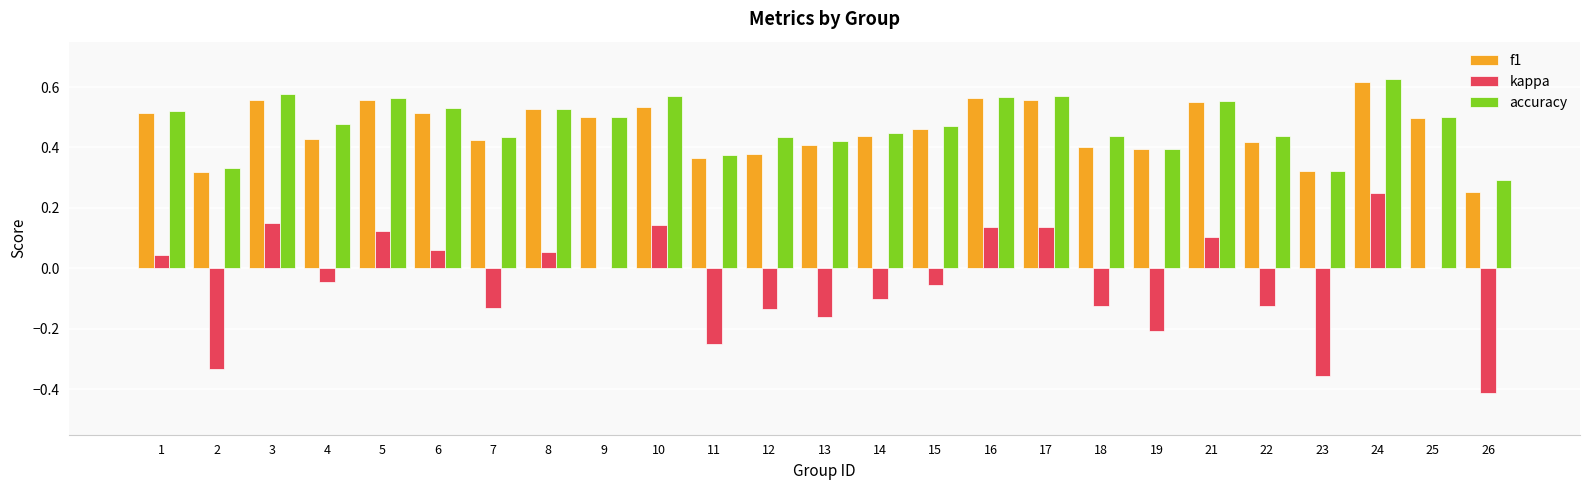

What is the sum of the accuracy values at 13 and 5?

1.0